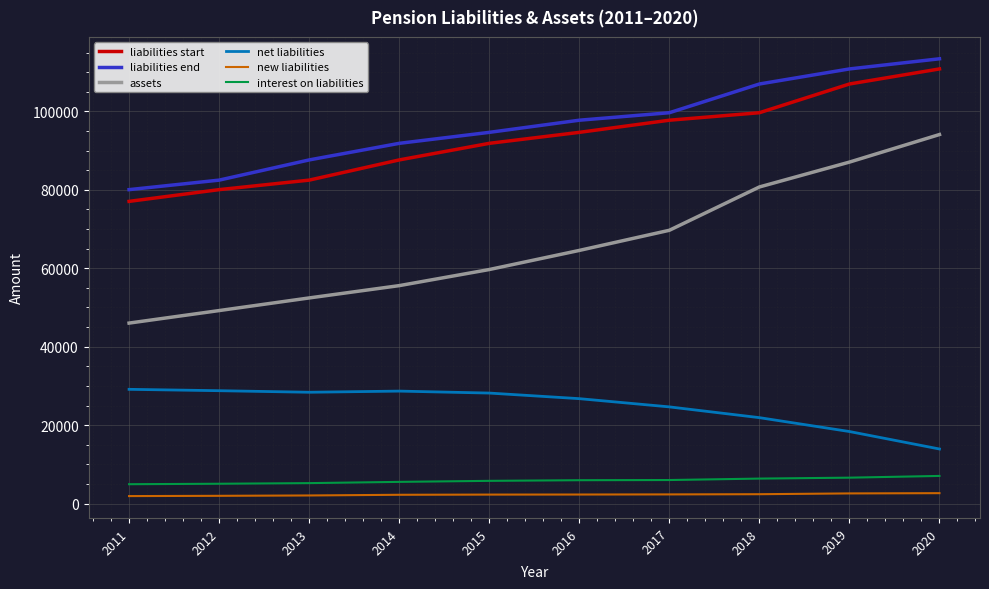

Which series has the largest total across all categories?

liabilities end